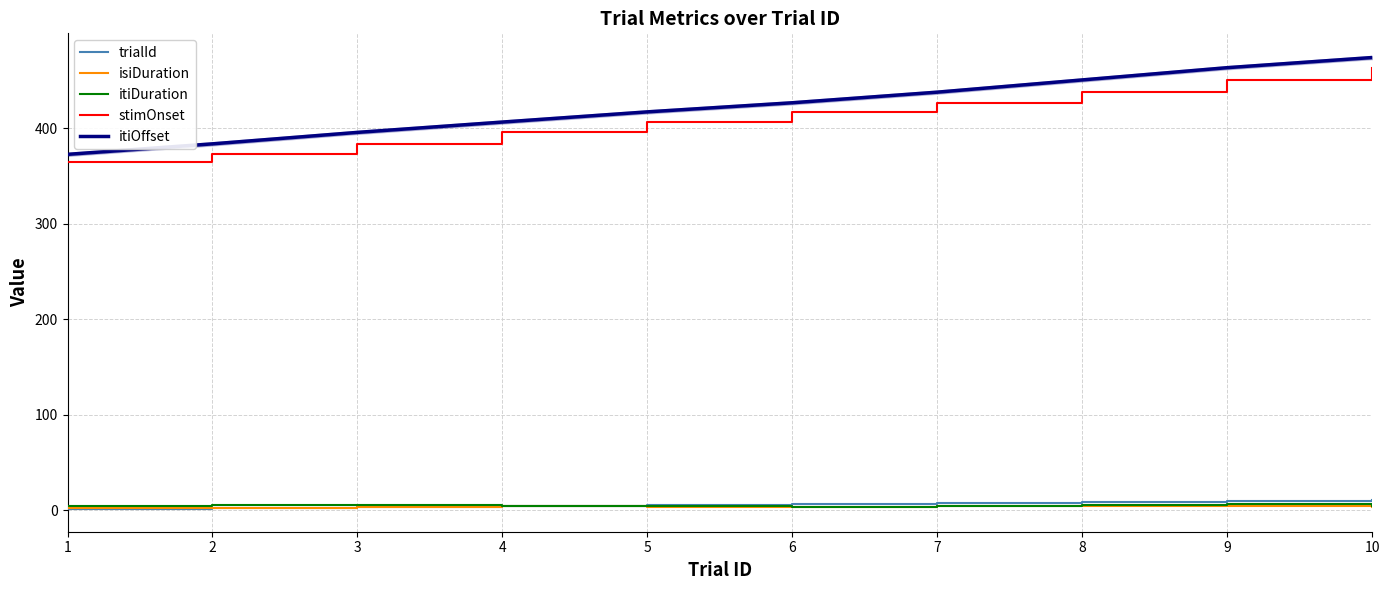

How many series are shown in this chart?

5